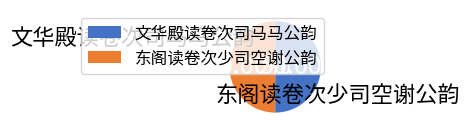

Which slice is the smallest?

文华殿读卷次司马马公韵